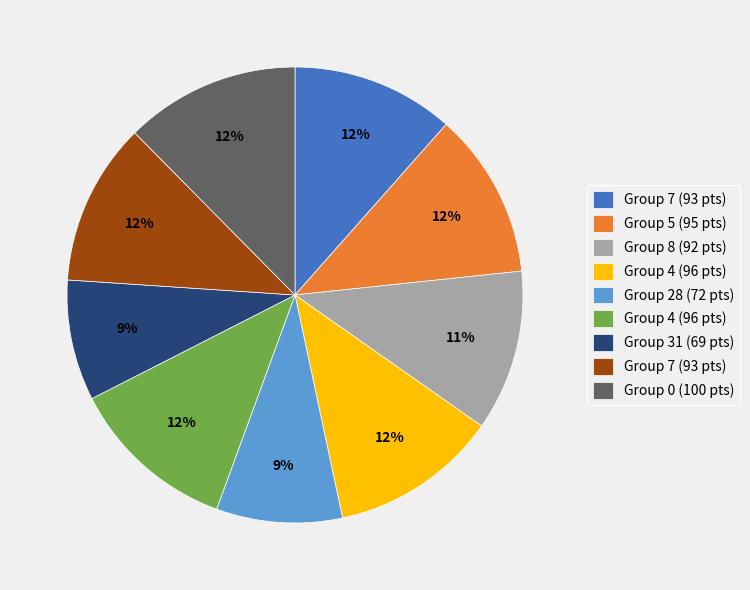

To the nearest percent, what is the average slice percentage?

11%